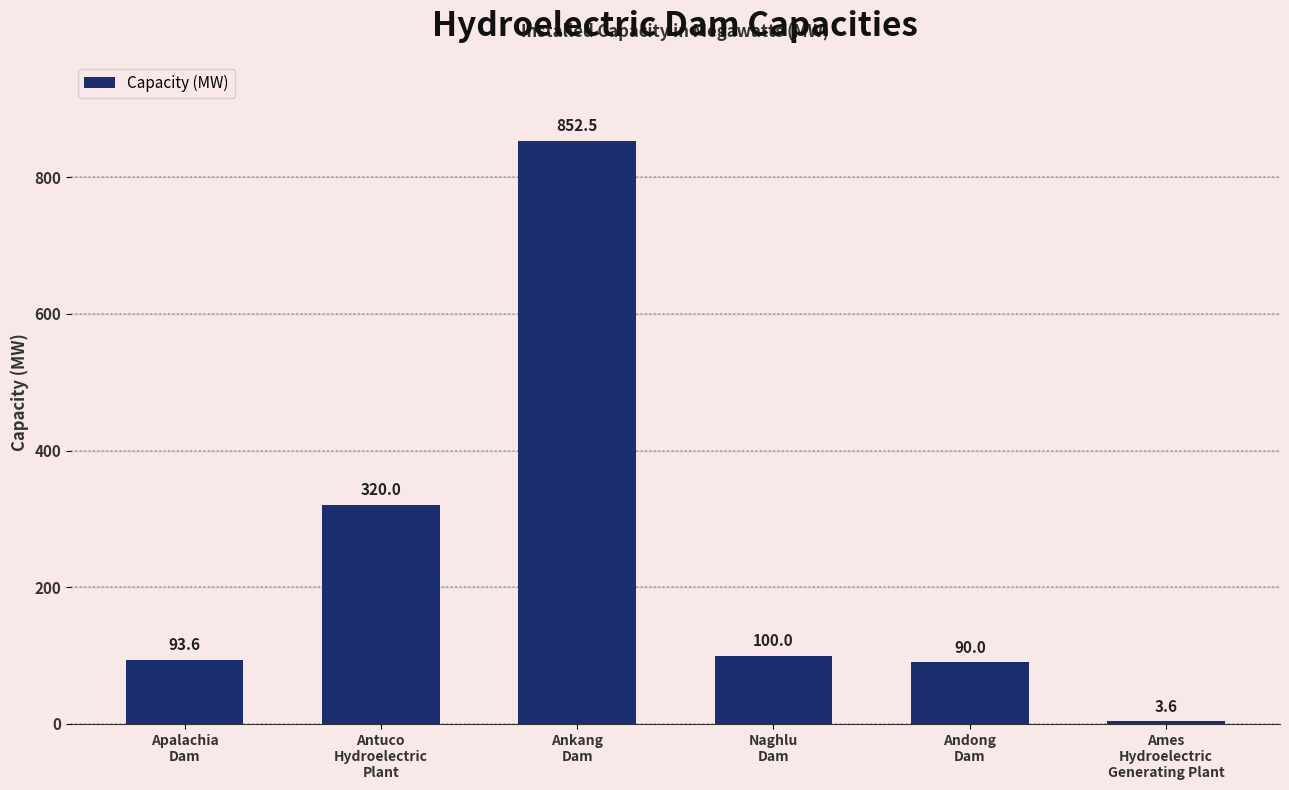

How many values are below 100?

3